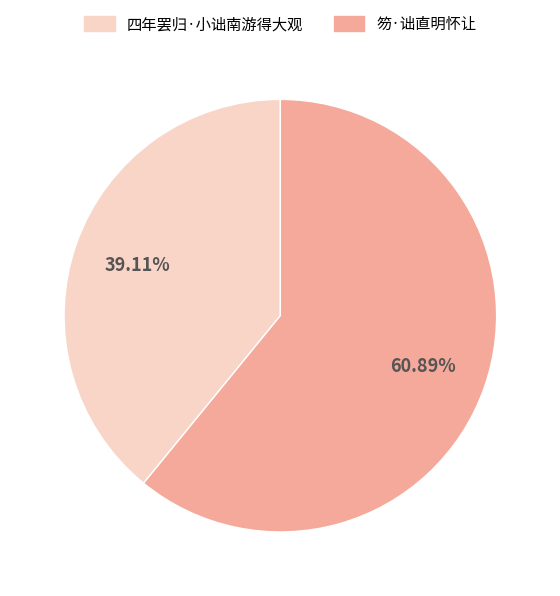

Rank the categories by value from lowest to highest.

四年罢归·小诎南游得大观, 笏·诎直明怀让